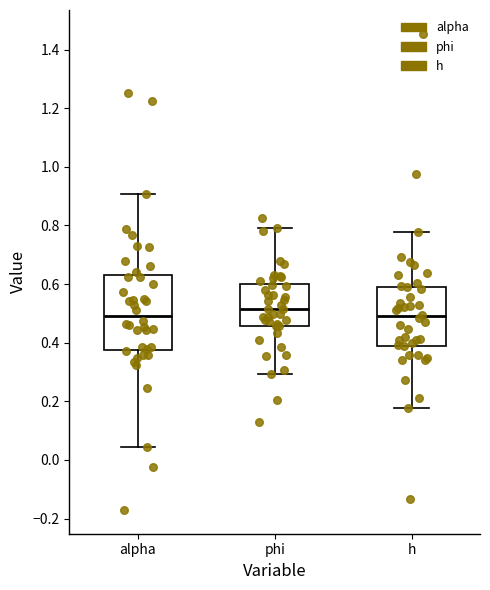

Comparing the boxes themselves (not the whiskers), which one is the tallest?

alpha